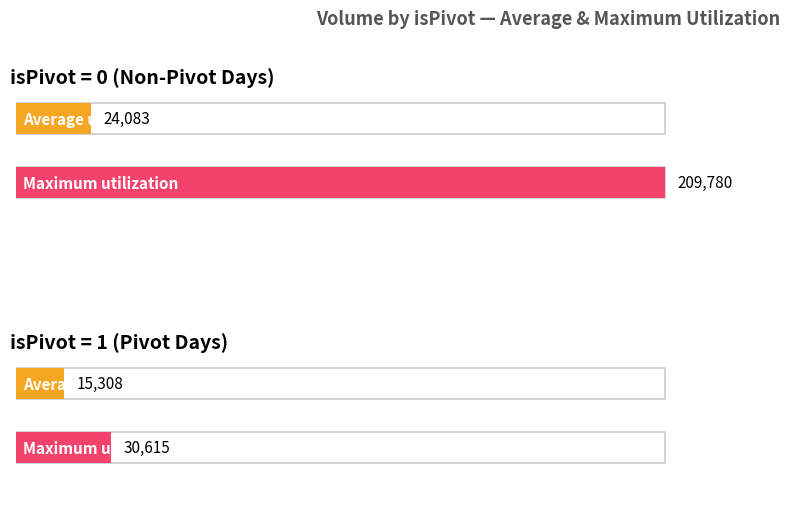

What are all the series names shown in the legend?

Average utilization, Maximum utilization